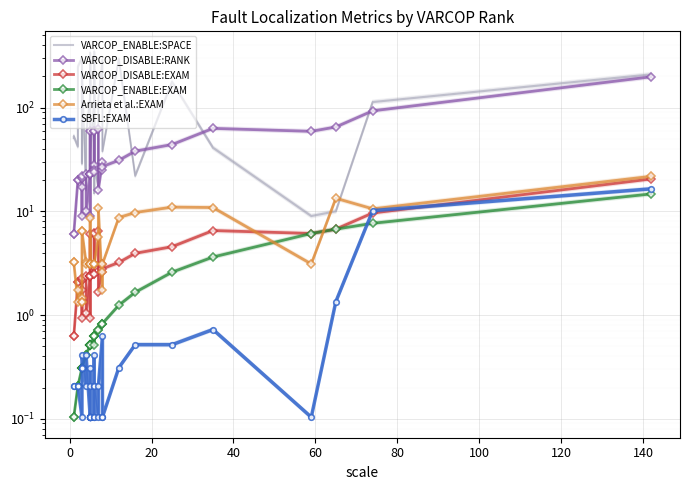

Is it true that VARCOP_DISABLE:RANK equals 14.2 at 10?

False